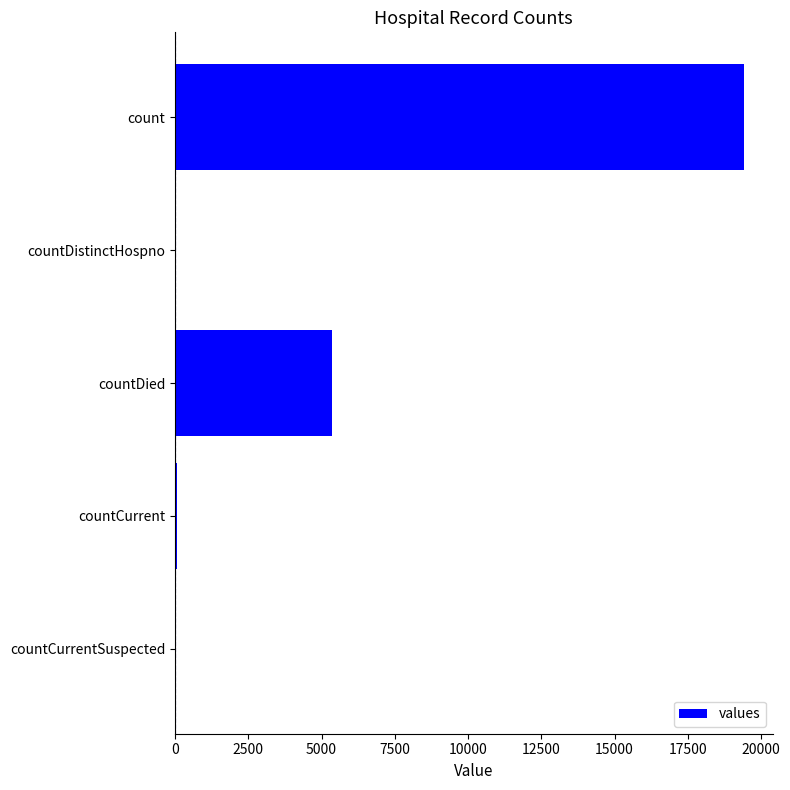

What is the sum of all values?

24875